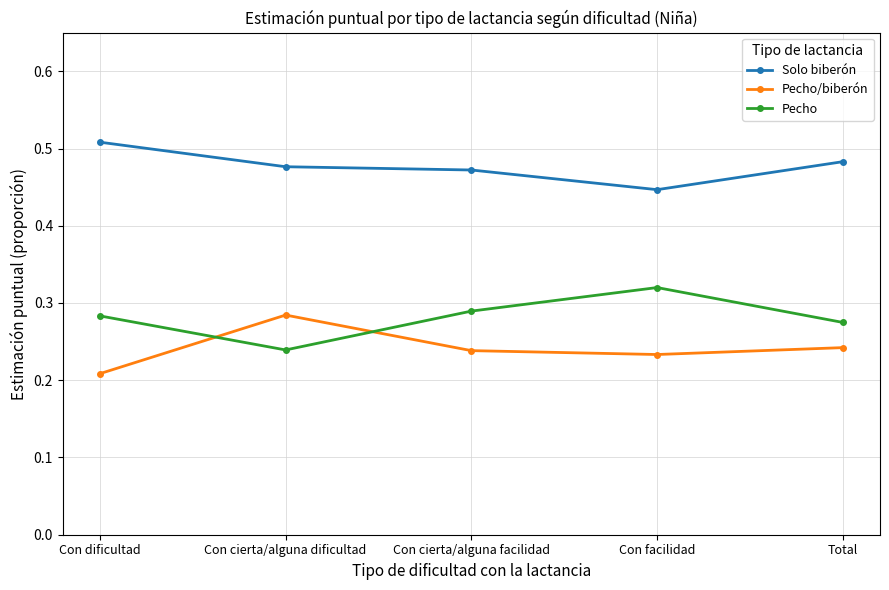

What is the sum of all Pecho values?

1.4